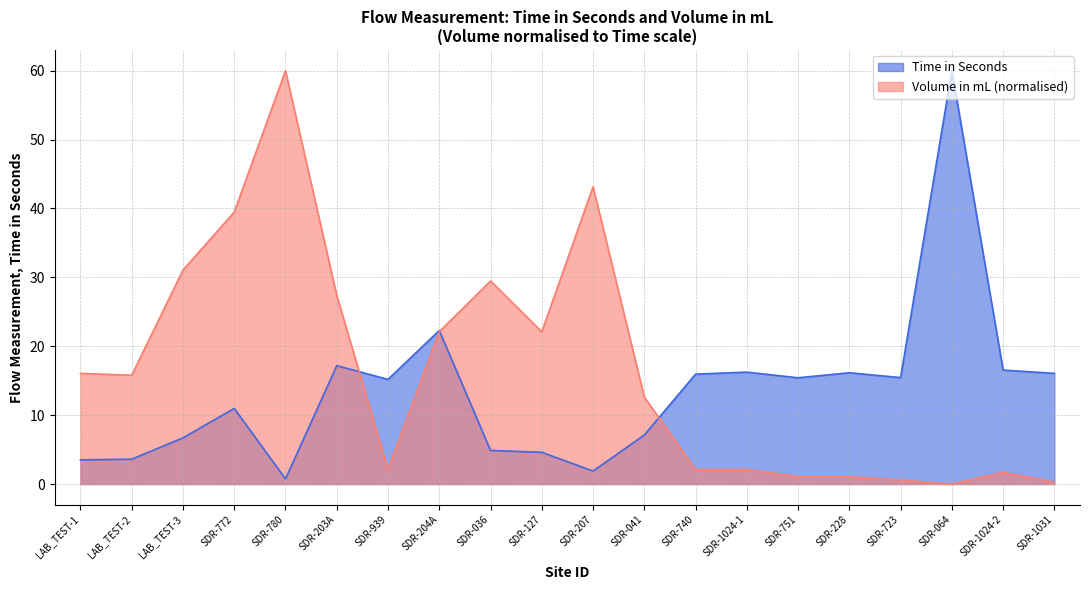

How many data points does each series have?

20